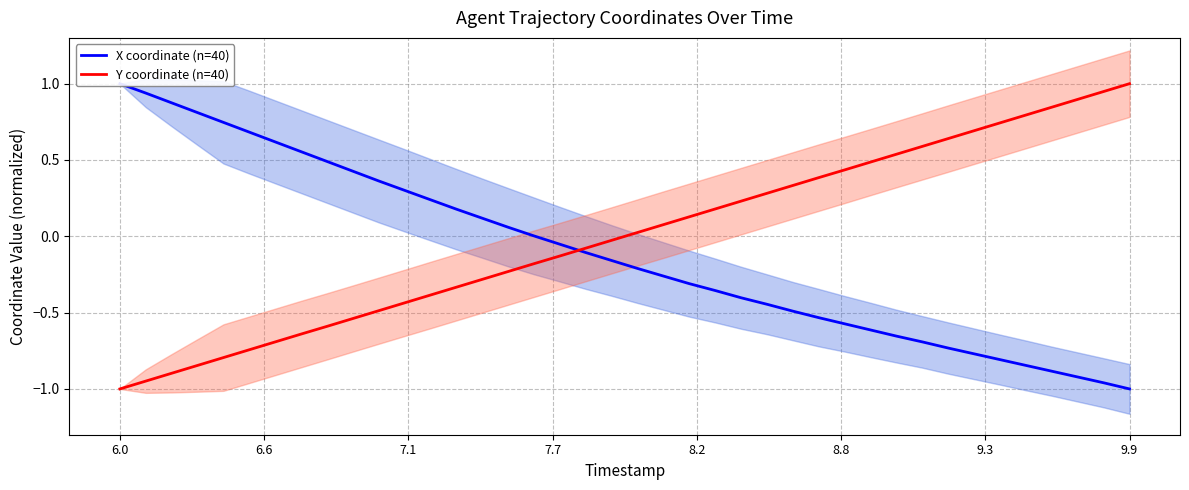

Does the chart have visible grid lines?

Yes